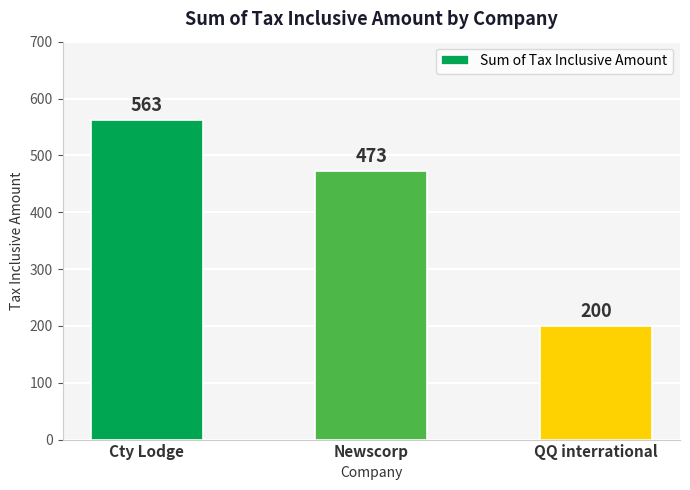

List the labels in order of value, smallest first.

QQ interrational, Newscorp, Cty Lodge